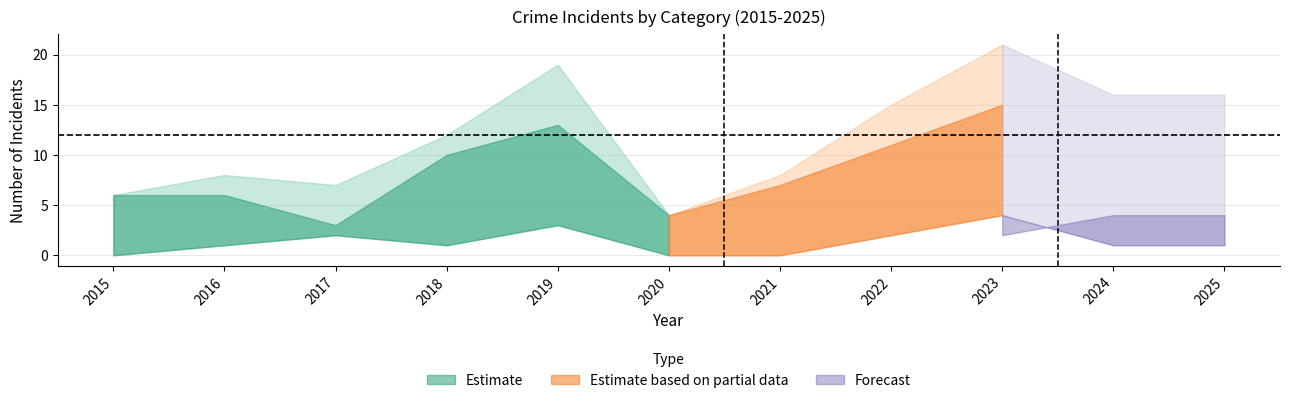

What is the value of the Aggravated Battery point at the 10th from the left?

4